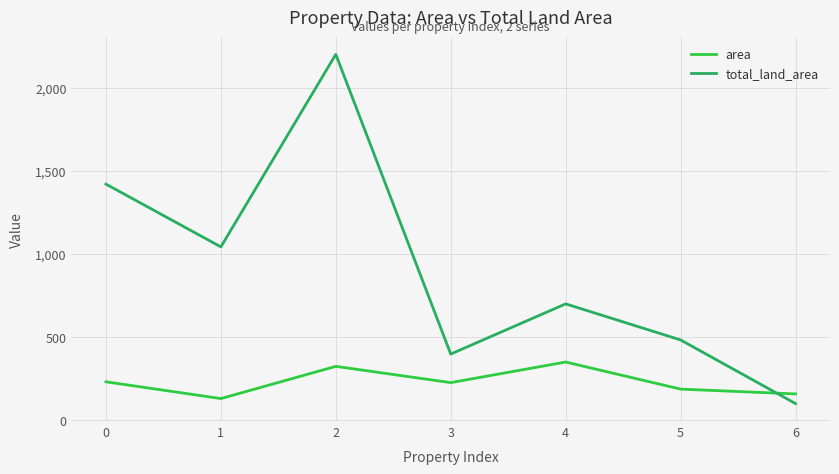

Which series has the largest range (max minus min)?

total_land_area